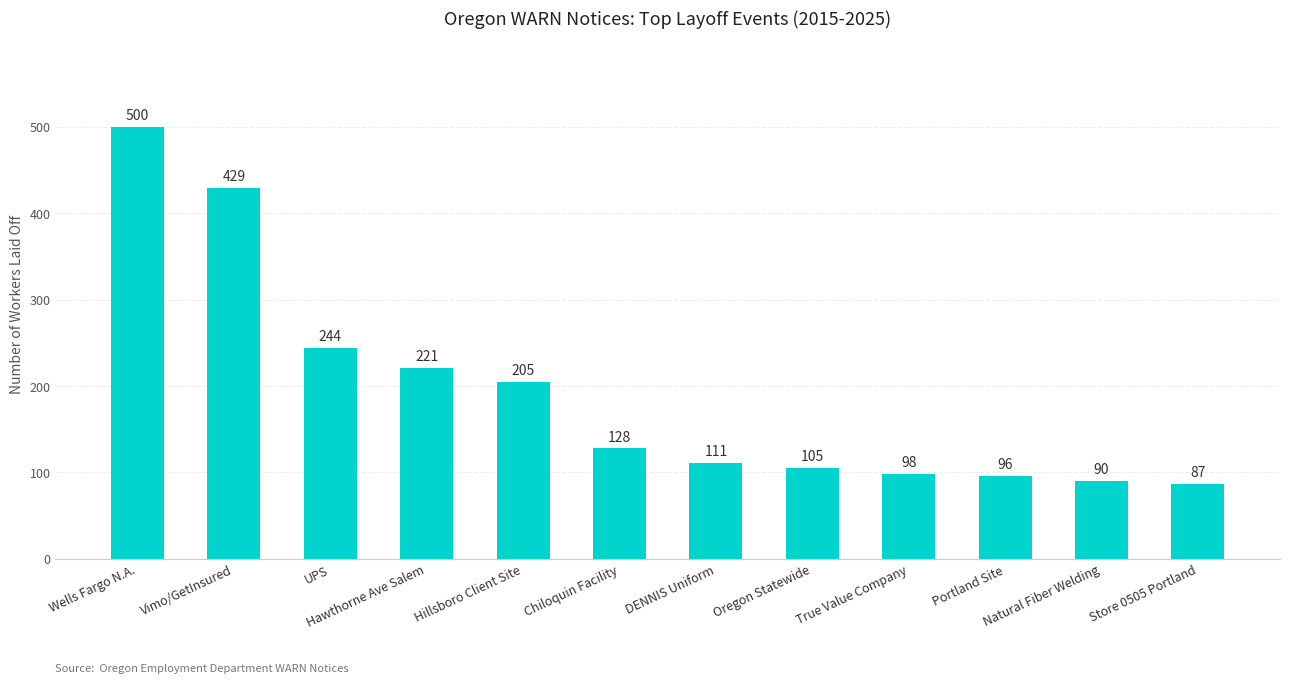

Where is the data nearest to the value 293?

UPS